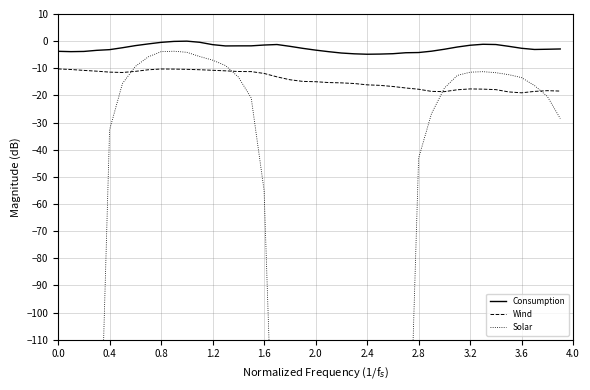

What is the value of the Wind point at the 6th from the left?

-11.5